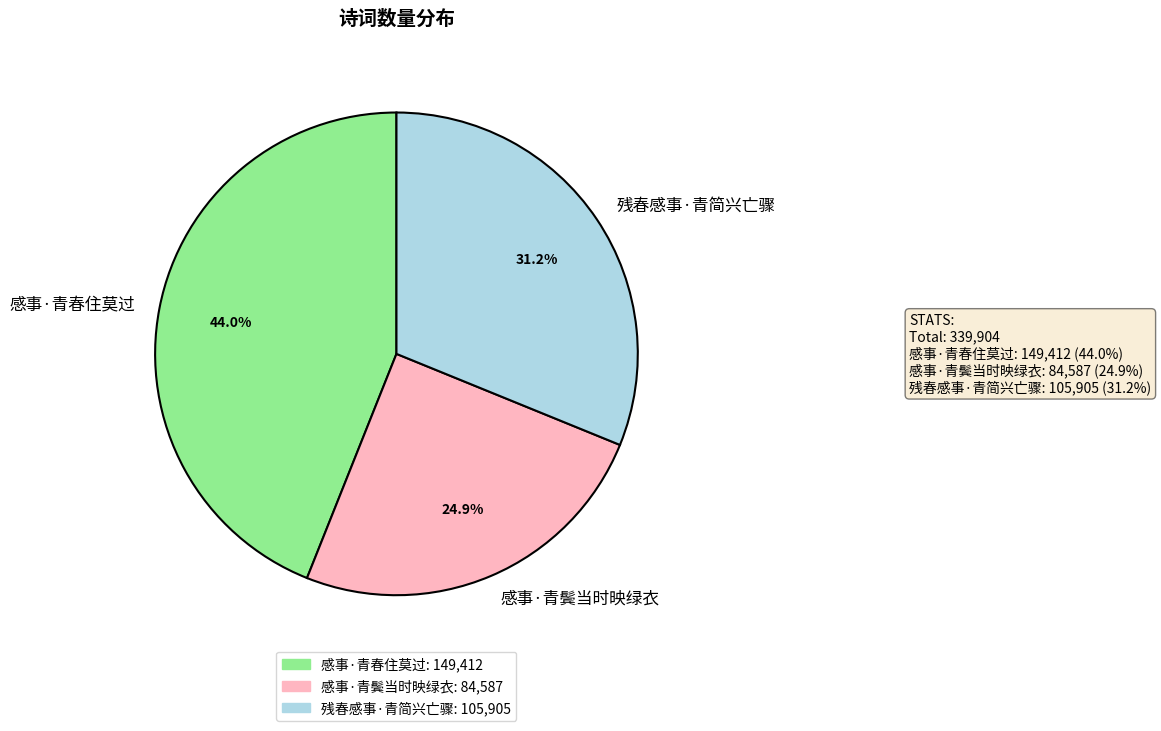

What percentage is the 感事·青鬓当时映绿衣 slice, to the nearest percent?

25%